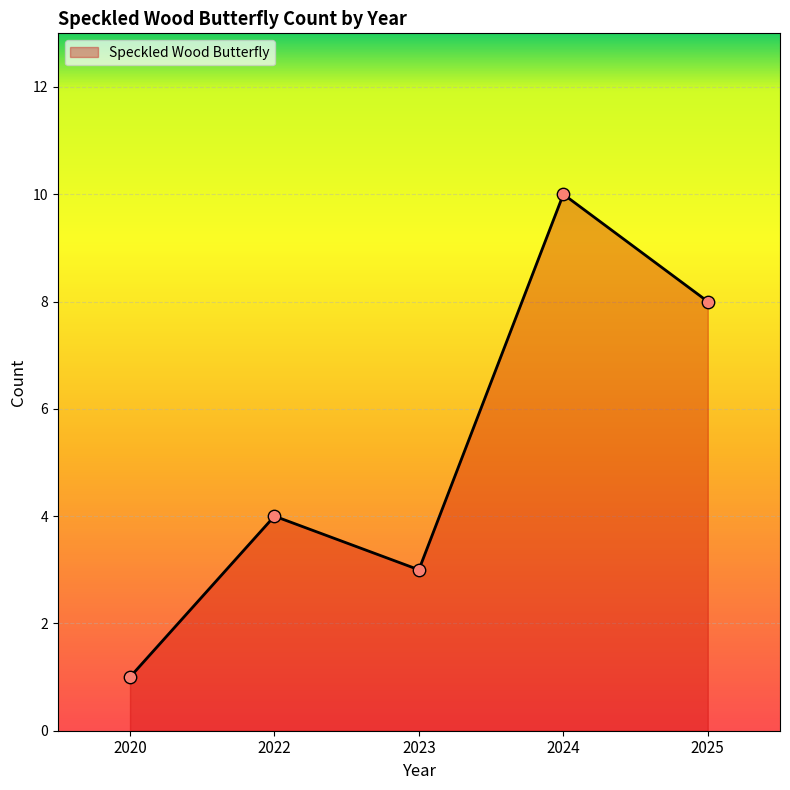

Which has a higher value, 2022 or 2023?

2022